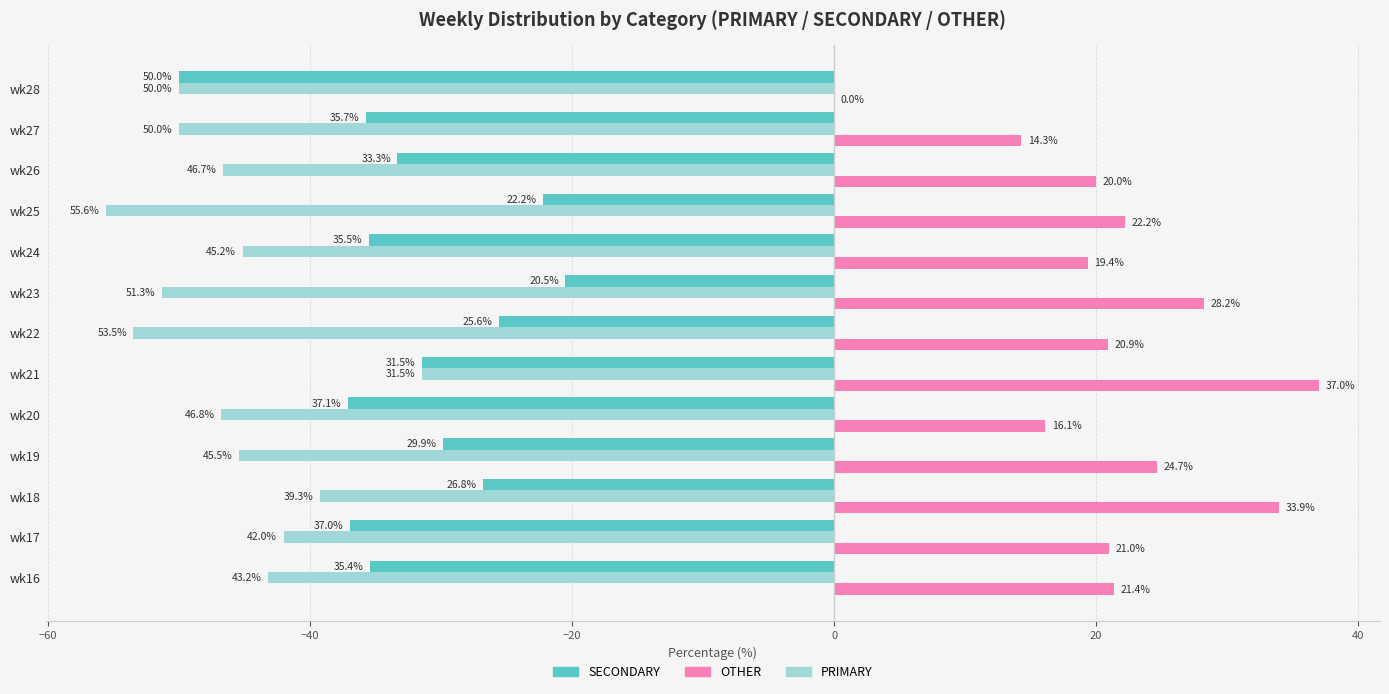

What are all the series names shown in the legend?

SECONDARY, OTHER, PRIMARY